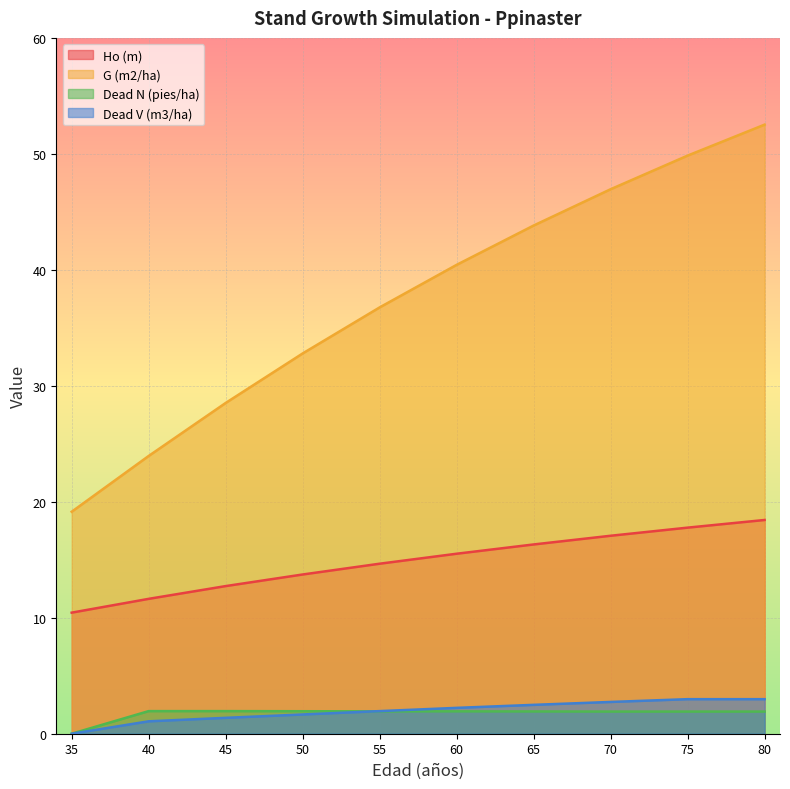

The G (m2/ha) series shows 27.3 at 35. True or false?

False